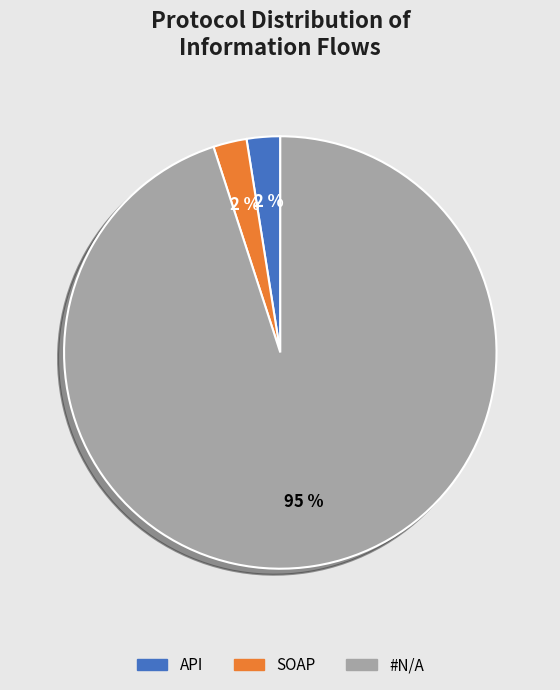

Count the number of slices in the pie.

3